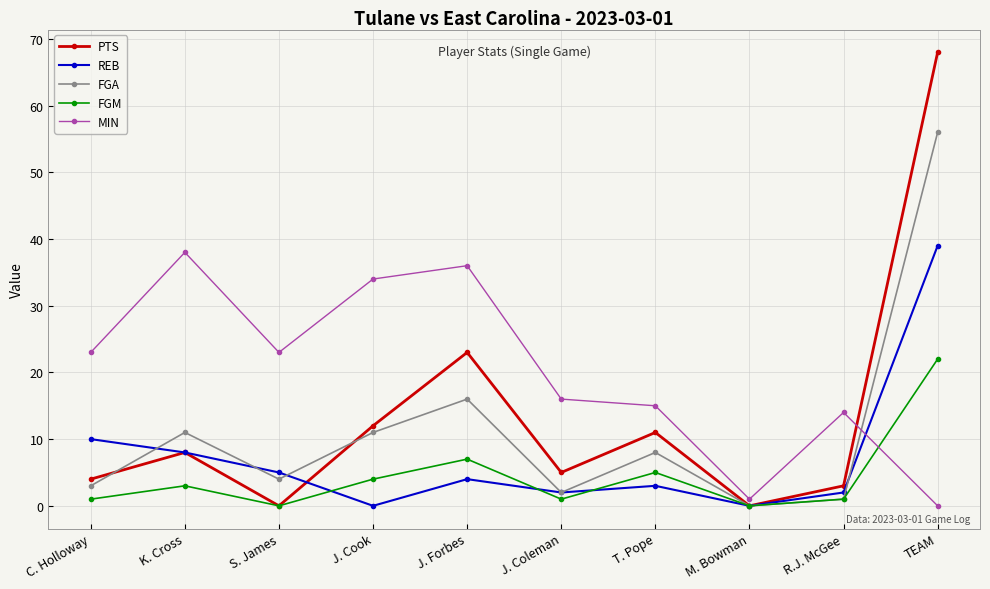

Rank the series by their maximum value, from lowest to highest.

FGM, MIN, REB, FGA, PTS